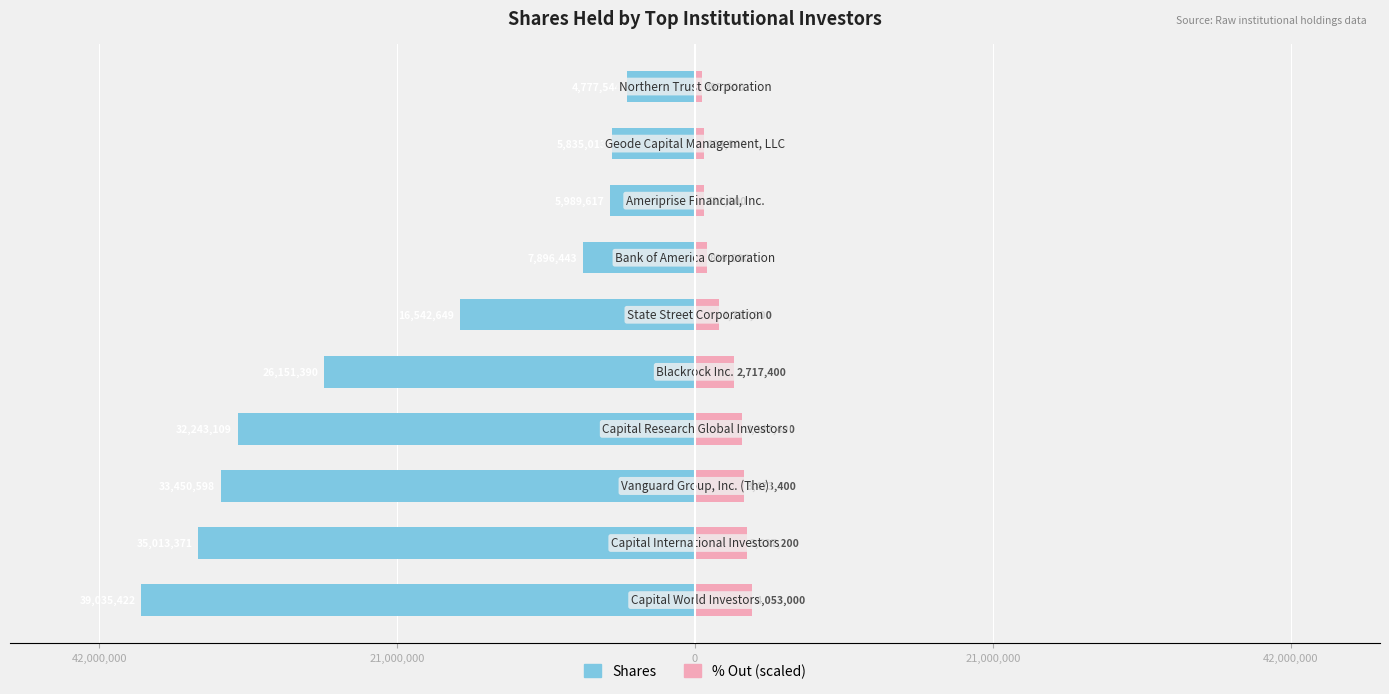

Which series has the widest spread of values?

Shares